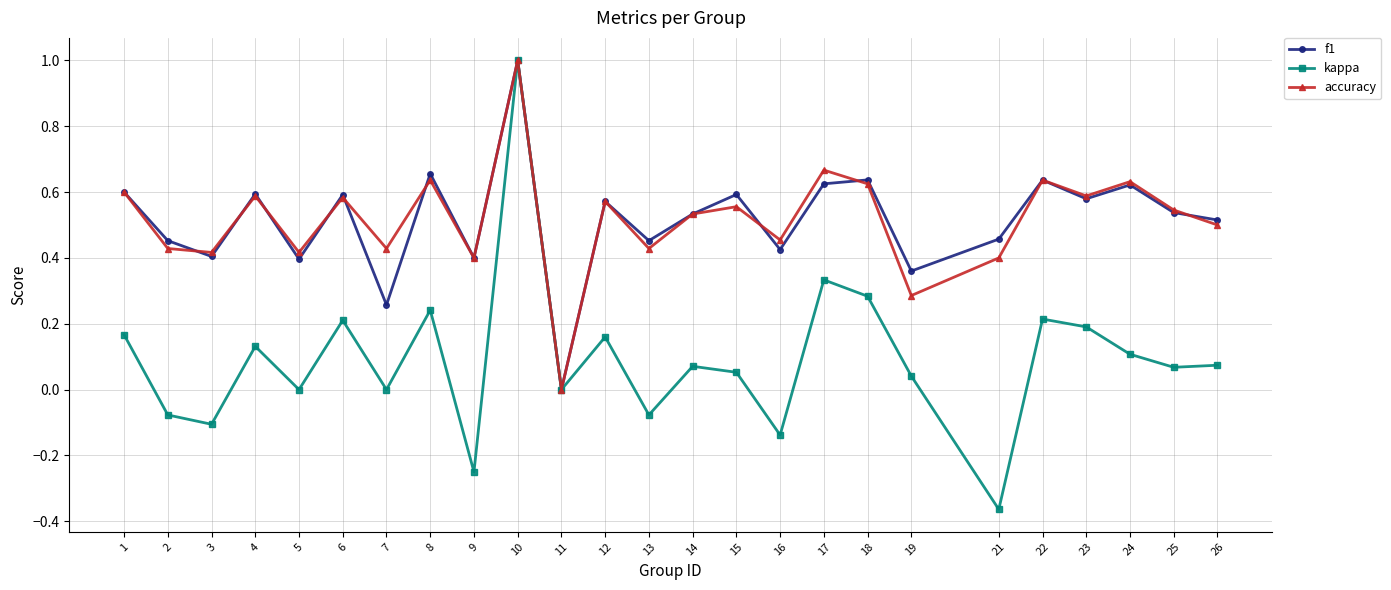

Is the value of f1 at 26 greater than the value of kappa at 8?

Yes